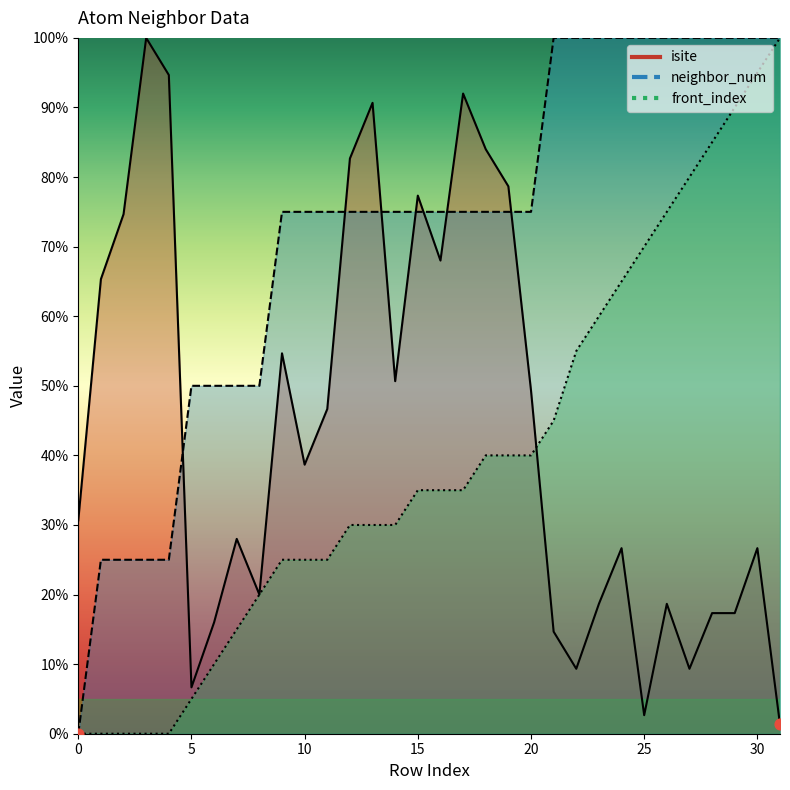

Which series reaches the minimum Y coordinate?

neighbor_num